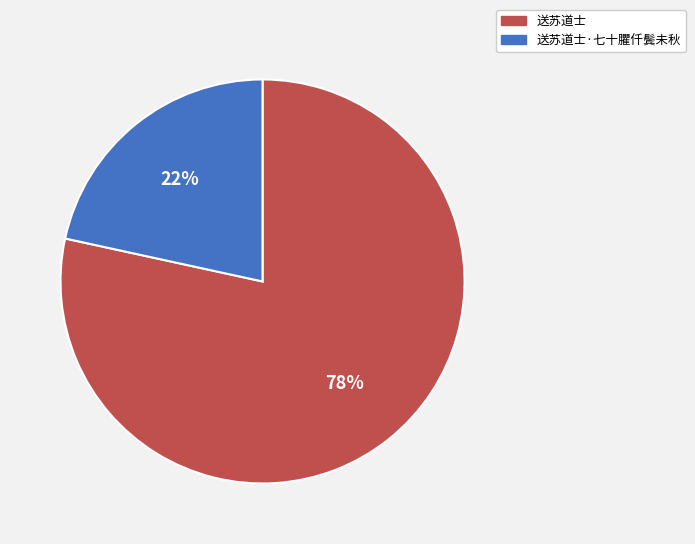

Which category accounts for the majority?

送苏道士